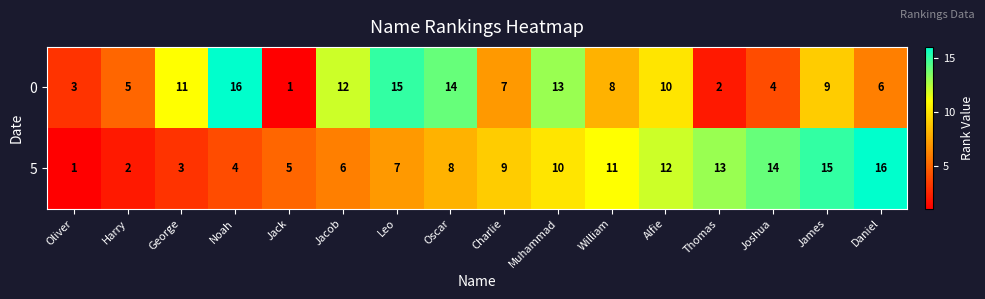

What is the sum of the 5 values at Leo and Muhammad?

17